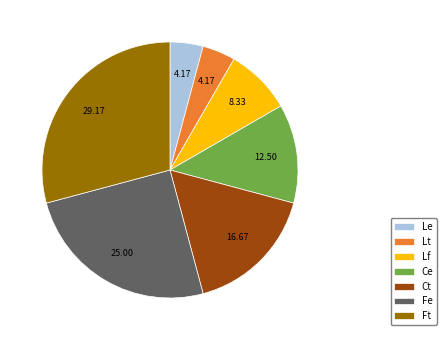

Between Fe and Ce, which is larger?

Fe